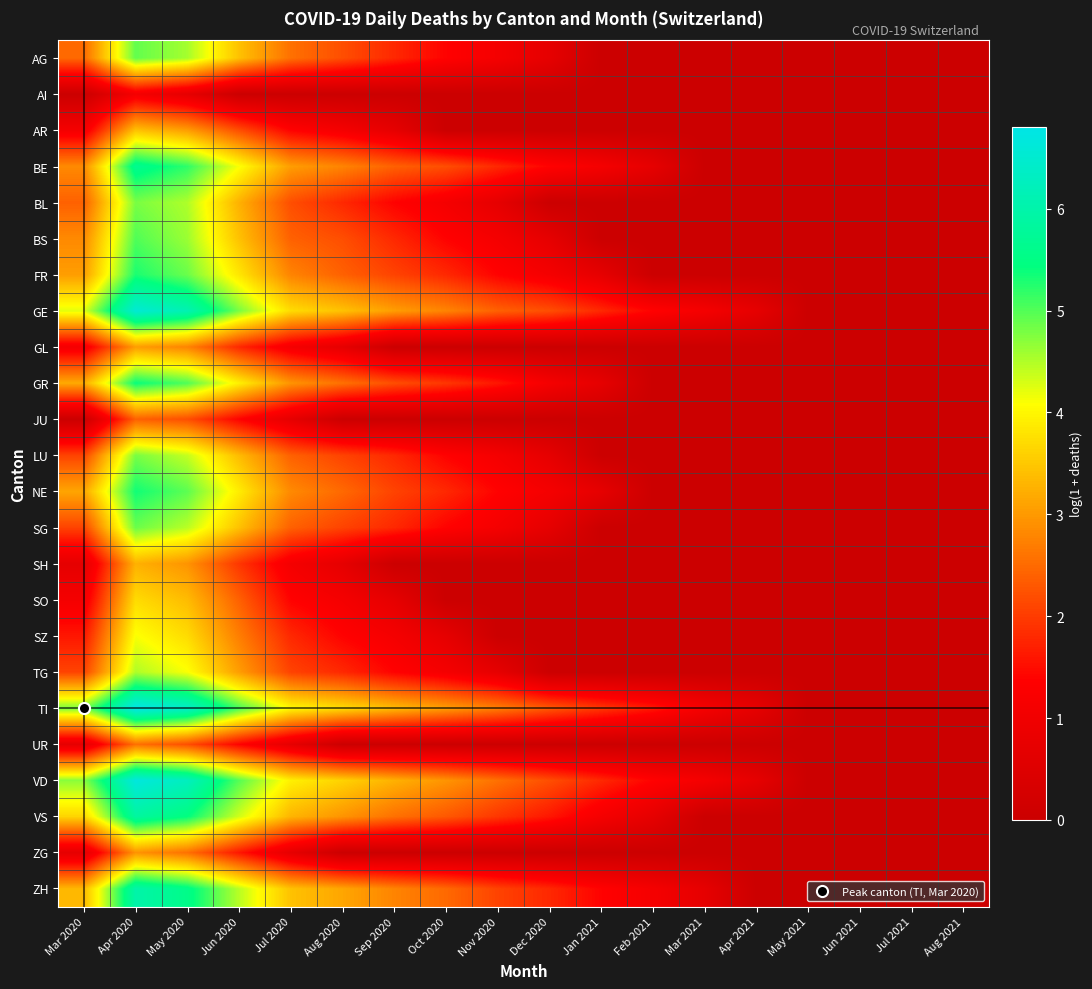

Reading left to right, transcribe all the data shown in this chart.

AG: Mar 2020=2.5	Apr 2020=4.9	May 2020=4.6	Jun 2020=3.4	Jul 2020=2.6	Aug 2020=2.2	Sep 2020=1.8	Oct 2020=1.4	Nov 2020=1.1	Dec 2020=0.7	Jan 2021=0.0	Feb 2021=0.0	Mar 2021=0.0	Apr 2021=0.0	May 2021=0.0	Jun 2021=0.0	Jul 2021=0.0	Aug 2021=0.0
AI: Mar 2020=0.0	Apr 2020=1.1	May 2020=0.7	Jun 2020=0.0	Jul 2020=0.0	Aug 2020=0.0	Sep 2020=0.0	Oct 2020=0.0	Nov 2020=0.0	Dec 2020=0.0	Jan 2021=0.0	Feb 2021=0.0	Mar 2021=0.0	Apr 2021=0.0	May 2021=0.0	Jun 2021=0.0	Jul 2021=0.0	Aug 2021=0.0
AR: Mar 2020=1.1	Apr 2020=3.4	May 2020=3.0	Jun 2020=2.2	Jul 2020=1.4	Aug 2020=1.1	Sep 2020=0.7	Oct 2020=0.0	Nov 2020=0.0	Dec 2020=0.0	Jan 2021=0.0	Feb 2021=0.0	Mar 2021=0.0	Apr 2021=0.0	May 2021=0.0	Jun 2021=0.0	Jul 2021=0.0	Aug 2021=0.0
BE: Mar 2020=2.8	Apr 2020=5.7	May 2020=5.2	Jun 2020=4.1	Jul 2020=3.0	Aug 2020=2.8	Sep 2020=2.4	Oct 2020=2.2	Nov 2020=1.8	Dec 2020=1.4	Jan 2021=1.1	Feb 2021=0.7	Mar 2021=0.0	Apr 2021=0.0	May 2021=0.0	Jun 2021=0.0	Jul 2021=0.0	Aug 2021=0.0
BL: Mar 2020=2.4	Apr 2020=4.8	May 2020=4.5	Jun 2020=3.3	Jul 2020=2.2	Aug 2020=1.8	Sep 2020=1.4	Oct 2020=1.1	Nov 2020=0.7	Dec 2020=0.0	Jan 2021=0.0	Feb 2021=0.0	Mar 2021=0.0	Apr 2021=0.0	May 2021=0.0	Jun 2021=0.0	Jul 2021=0.0	Aug 2021=0.0
BS: Mar 2020=2.8	Apr 2020=5.0	May 2020=4.6	Jun 2020=3.4	Jul 2020=2.4	Aug 2020=2.2	Sep 2020=1.8	Oct 2020=1.4	Nov 2020=1.1	Dec 2020=0.7	Jan 2021=0.0	Feb 2021=0.0	Mar 2021=0.0	Apr 2021=0.0	May 2021=0.0	Jun 2021=0.0	Jul 2021=0.0	Aug 2021=0.0
FR: Mar 2020=3.0	Apr 2020=5.3	May 2020=4.9	Jun 2020=3.8	Jul 2020=2.8	Aug 2020=2.4	Sep 2020=2.1	Oct 2020=1.8	Nov 2020=1.4	Dec 2020=1.1	Jan 2021=0.7	Feb 2021=0.0	Mar 2021=0.0	Apr 2021=0.0	May 2021=0.0	Jun 2021=0.0	Jul 2021=0.0	Aug 2021=0.0
GE: Mar 2020=4.2	Apr 2020=6.6	May 2020=6.1	Jun 2020=4.8	Jul 2020=3.7	Aug 2020=3.4	Sep 2020=3.0	Oct 2020=2.8	Nov 2020=2.4	Dec 2020=2.2	Jan 2021=1.8	Feb 2021=1.4	Mar 2021=1.1	Apr 2021=0.7	May 2021=0.0	Jun 2021=0.0	Jul 2021=0.0	Aug 2021=0.0
GL: Mar 2020=1.1	Apr 2020=3.0	May 2020=2.8	Jun 2020=1.8	Jul 2020=1.1	Aug 2020=0.7	Sep 2020=0.0	Oct 2020=0.0	Nov 2020=0.0	Dec 2020=0.0	Jan 2021=0.0	Feb 2021=0.0	Mar 2021=0.0	Apr 2021=0.0	May 2021=0.0	Jun 2021=0.0	Jul 2021=0.0	Aug 2021=0.0
GR: Mar 2020=3.2	Apr 2020=5.4	May 2020=5.0	Jun 2020=3.9	Jul 2020=2.9	Aug 2020=2.6	Sep 2020=2.2	Oct 2020=1.9	Nov 2020=1.6	Dec 2020=1.1	Jan 2021=0.7	Feb 2021=0.0	Mar 2021=0.0	Apr 2021=0.0	May 2021=0.0	Jun 2021=0.0	Jul 2021=0.0	Aug 2021=0.0
JU: Mar 2020=0.0	Apr 2020=2.4	May 2020=2.2	Jun 2020=1.4	Jul 2020=0.7	Aug 2020=0.0	Sep 2020=0.0	Oct 2020=0.0	Nov 2020=0.0	Dec 2020=0.0	Jan 2021=0.0	Feb 2021=0.0	Mar 2021=0.0	Apr 2021=0.0	May 2021=0.0	Jun 2021=0.0	Jul 2021=0.0	Aug 2021=0.0
LU: Mar 2020=2.1	Apr 2020=4.8	May 2020=4.4	Jun 2020=3.4	Jul 2020=2.4	Aug 2020=2.1	Sep 2020=1.8	Oct 2020=1.4	Nov 2020=1.1	Dec 2020=0.7	Jan 2021=0.0	Feb 2021=0.0	Mar 2021=0.0	Apr 2021=0.0	May 2021=0.0	Jun 2021=0.0	Jul 2021=0.0	Aug 2021=0.0
NE: Mar 2020=3.1	Apr 2020=5.4	May 2020=4.9	Jun 2020=3.9	Jul 2020=2.8	Aug 2020=2.5	Sep 2020=2.1	Oct 2020=1.8	Nov 2020=1.4	Dec 2020=1.1	Jan 2021=0.7	Feb 2021=0.0	Mar 2021=0.0	Apr 2021=0.0	May 2021=0.0	Jun 2021=0.0	Jul 2021=0.0	Aug 2021=0.0
SG: Mar 2020=2.1	Apr 2020=4.9	May 2020=4.5	Jun 2020=3.4	Jul 2020=2.4	Aug 2020=2.1	Sep 2020=1.8	Oct 2020=1.4	Nov 2020=1.1	Dec 2020=0.7	Jan 2021=0.0	Feb 2021=0.0	Mar 2021=0.0	Apr 2021=0.0	May 2021=0.0	Jun 2021=0.0	Jul 2021=0.0	Aug 2021=0.0
SH: Mar 2020=0.7	Apr 2020=3.3	May 2020=2.9	Jun 2020=1.9	Jul 2020=1.1	Aug 2020=0.7	Sep 2020=0.0	Oct 2020=0.0	Nov 2020=0.0	Dec 2020=0.0	Jan 2021=0.0	Feb 2021=0.0	Mar 2021=0.0	Apr 2021=0.0	May 2021=0.0	Jun 2021=0.0	Jul 2021=0.0	Aug 2021=0.0
SO: Mar 2020=1.1	Apr 2020=3.7	May 2020=3.4	Jun 2020=2.4	Jul 2020=1.4	Aug 2020=1.1	Sep 2020=0.7	Oct 2020=0.0	Nov 2020=0.0	Dec 2020=0.0	Jan 2021=0.0	Feb 2021=0.0	Mar 2021=0.0	Apr 2021=0.0	May 2021=0.0	Jun 2021=0.0	Jul 2021=0.0	Aug 2021=0.0
SZ: Mar 2020=1.6	Apr 2020=4.1	May 2020=3.7	Jun 2020=2.7	Jul 2020=1.8	Aug 2020=1.4	Sep 2020=1.1	Oct 2020=0.7	Nov 2020=0.0	Dec 2020=0.0	Jan 2021=0.0	Feb 2021=0.0	Mar 2021=0.0	Apr 2021=0.0	May 2021=0.0	Jun 2021=0.0	Jul 2021=0.0	Aug 2021=0.0
TG: Mar 2020=2.1	Apr 2020=4.5	May 2020=4.1	Jun 2020=3.0	Jul 2020=2.1	Aug 2020=1.8	Sep 2020=1.4	Oct 2020=1.1	Nov 2020=0.7	Dec 2020=0.0	Jan 2021=0.0	Feb 2021=0.0	Mar 2021=0.0	Apr 2021=0.0	May 2021=0.0	Jun 2021=0.0	Jul 2021=0.0	Aug 2021=0.0
TI: Mar 2020=4.8	Apr 2020=6.8	May 2020=6.4	Jun 2020=5.1	Jul 2020=4.0	Aug 2020=3.7	Sep 2020=3.4	Oct 2020=3.0	Nov 2020=2.7	Dec 2020=2.3	Jan 2021=1.9	Feb 2021=1.6	Mar 2021=1.1	Apr 2021=0.7	May 2021=0.0	Jun 2021=0.0	Jul 2021=0.0	Aug 2021=0.0
UR: Mar 2020=0.7	Apr 2020=2.6	May 2020=2.2	Jun 2020=1.4	Jul 2020=0.7	Aug 2020=0.0	Sep 2020=0.0	Oct 2020=0.0	Nov 2020=0.0	Dec 2020=0.0	Jan 2021=0.0	Feb 2021=0.0	Mar 2021=0.0	Apr 2021=0.0	May 2021=0.0	Jun 2021=0.0	Jul 2021=0.0	Aug 2021=0.0
VD: Mar 2020=4.7	Apr 2020=6.7	May 2020=6.3	Jun 2020=5.0	Jul 2020=3.9	Aug 2020=3.6	Sep 2020=3.3	Oct 2020=2.9	Nov 2020=2.6	Dec 2020=2.2	Jan 2021=1.8	Feb 2021=1.4	Mar 2021=1.1	Apr 2021=0.7	May 2021=0.0	Jun 2021=0.0	Jul 2021=0.0	Aug 2021=0.0
VS: Mar 2020=3.6	Apr 2020=5.9	May 2020=5.4	Jun 2020=4.3	Jul 2020=3.3	Aug 2020=2.9	Sep 2020=2.6	Oct 2020=2.3	Nov 2020=1.9	Dec 2020=1.6	Jan 2021=1.1	Feb 2021=0.7	Mar 2021=0.0	Apr 2021=0.0	May 2021=0.0	Jun 2021=0.0	Jul 2021=0.0	Aug 2021=0.0
ZG: Mar 2020=0.7	Apr 2020=2.9	May 2020=2.6	Jun 2020=1.6	Jul 2020=0.7	Aug 2020=0.0	Sep 2020=0.0	Oct 2020=0.0	Nov 2020=0.0	Dec 2020=0.0	Jan 2021=0.0	Feb 2021=0.0	Mar 2021=0.0	Apr 2021=0.0	May 2021=0.0	Jun 2021=0.0	Jul 2021=0.0	Aug 2021=0.0
ZH: Mar 2020=3.3	Apr 2020=6.0	May 2020=5.6	Jun 2020=4.5	Jul 2020=3.4	Aug 2020=3.1	Sep 2020=2.8	Oct 2020=2.5	Nov 2020=2.1	Dec 2020=1.8	Jan 2021=1.4	Feb 2021=1.1	Mar 2021=0.7	Apr 2021=0.0	May 2021=0.0	Jun 2021=0.0	Jul 2021=0.0	Aug 2021=0.0